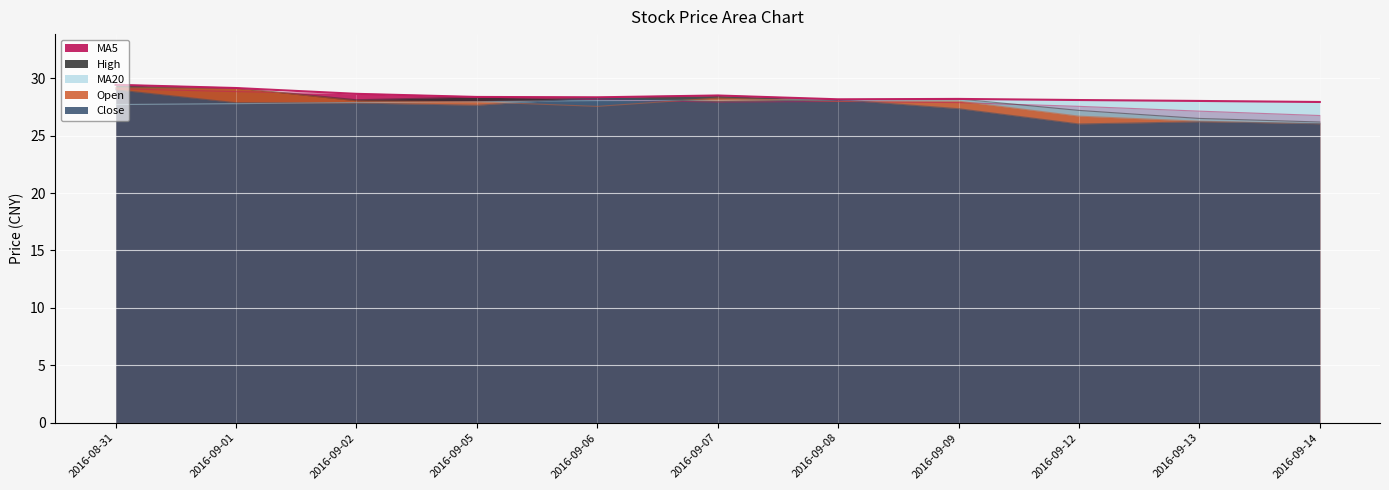

Rank the series by their maximum value, from highest to lowest.

high, open, ma5, close, ma20